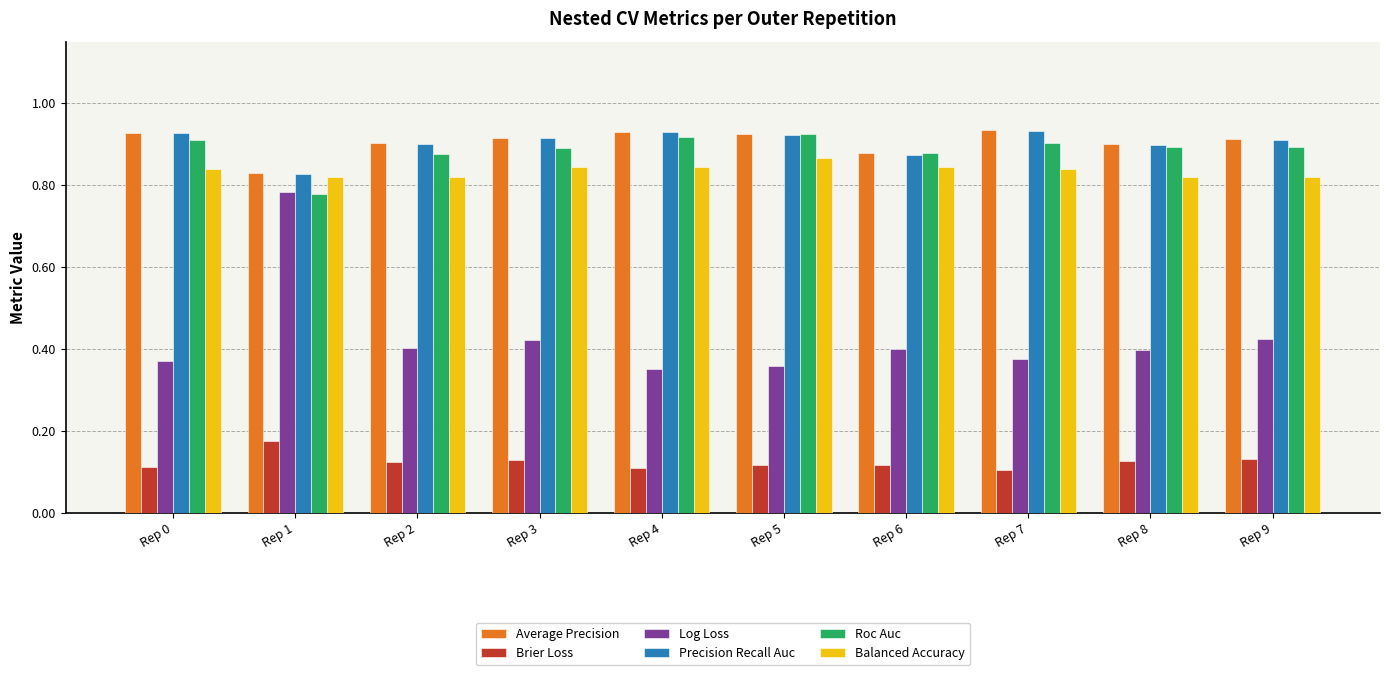

Count the number of categories in the chart.

10